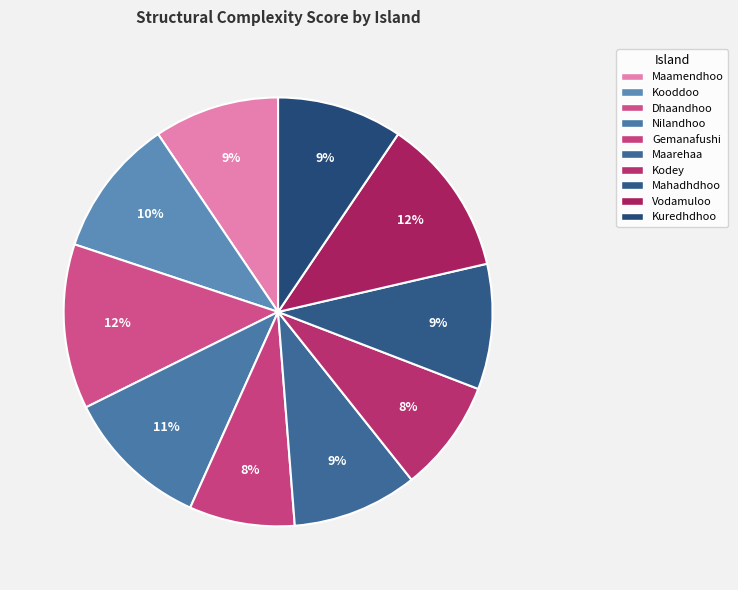

To the nearest percent, what is the combined percentage of Gemanafushi and Kodey?

16%